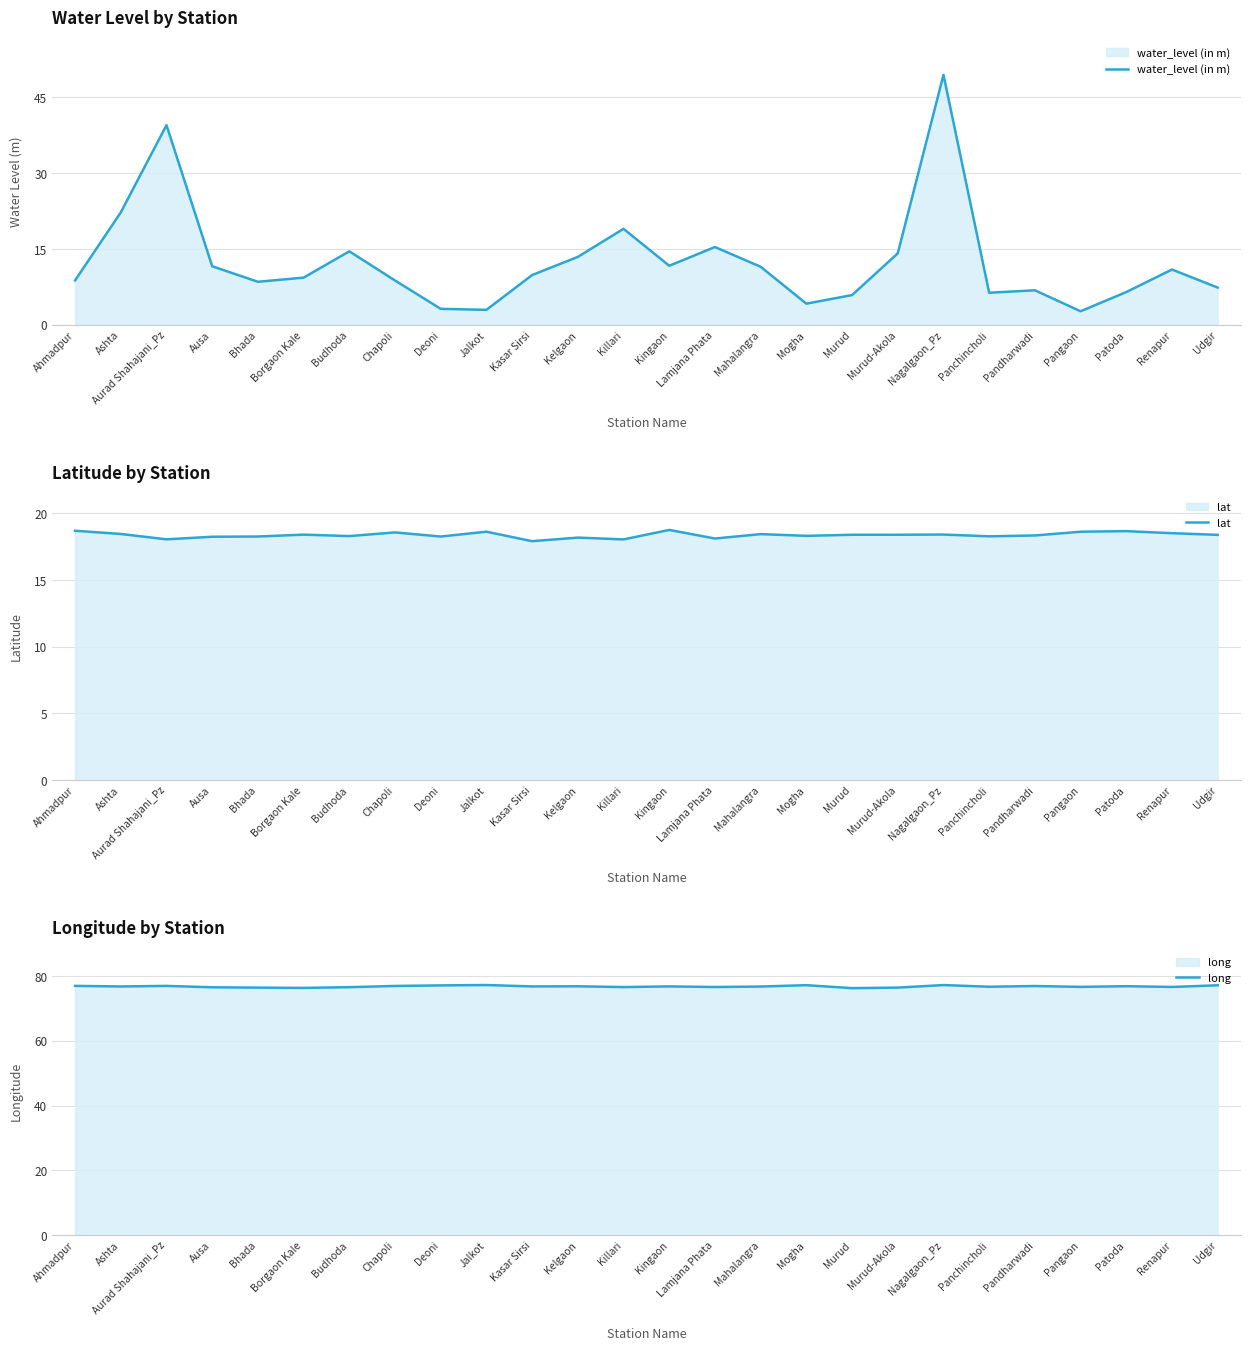

Which category has the lowest value in the long series?

Murud